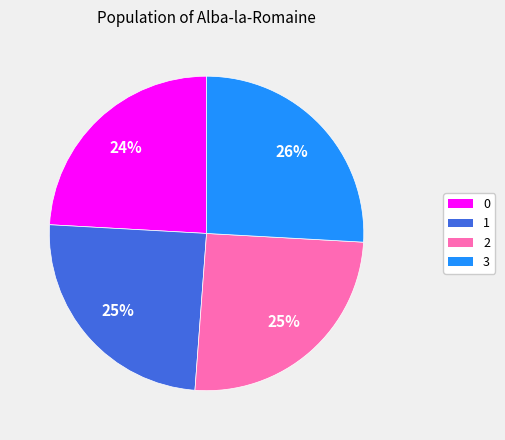

Is the sum of 2 and 3 greater than half?

Yes